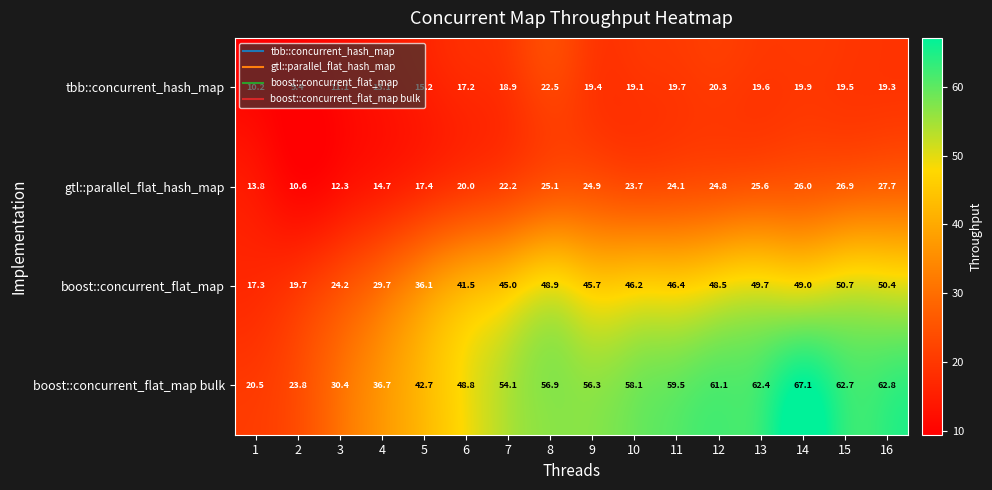

What is the sum of all gtl::parallel_flat_hash_map values?

339.8